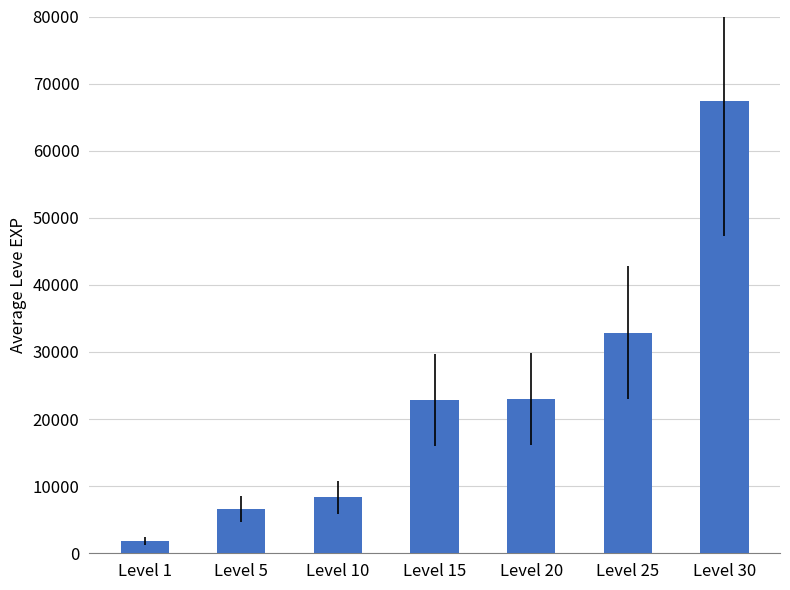

How many categories are shown in the chart?

7